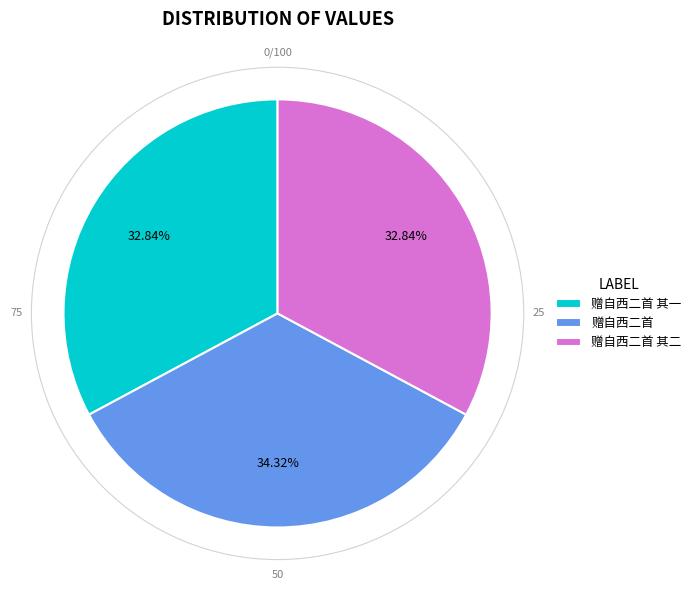

To the nearest percent, what is the difference between the largest and smallest slice percentages?

1%